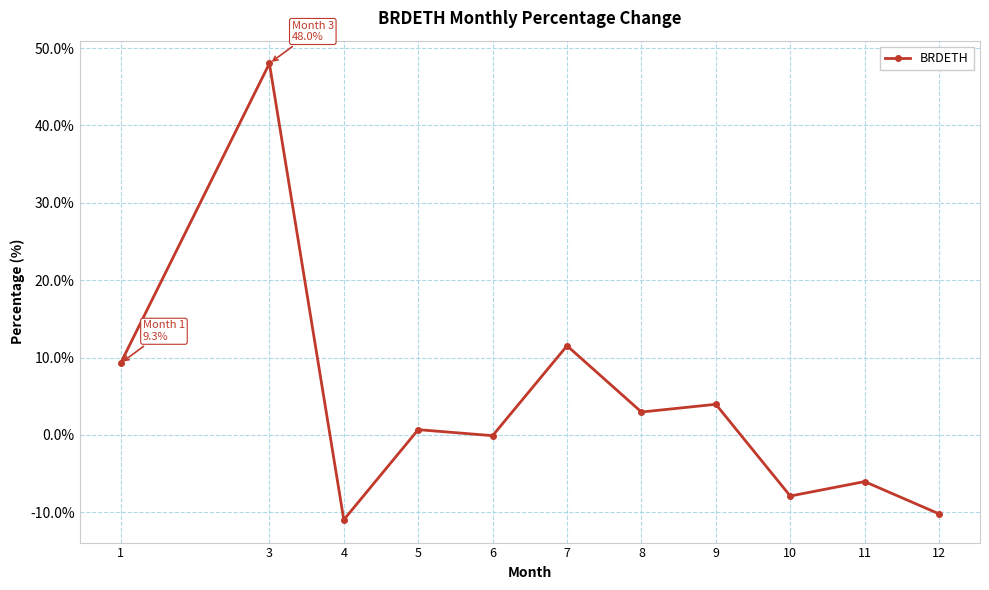

Reading right to left, extract all data points from this chart.

-10.2	-6.0	-7.9	4.0	3.0	11.5	-0.1	0.7	-11.0	48.0	9.3